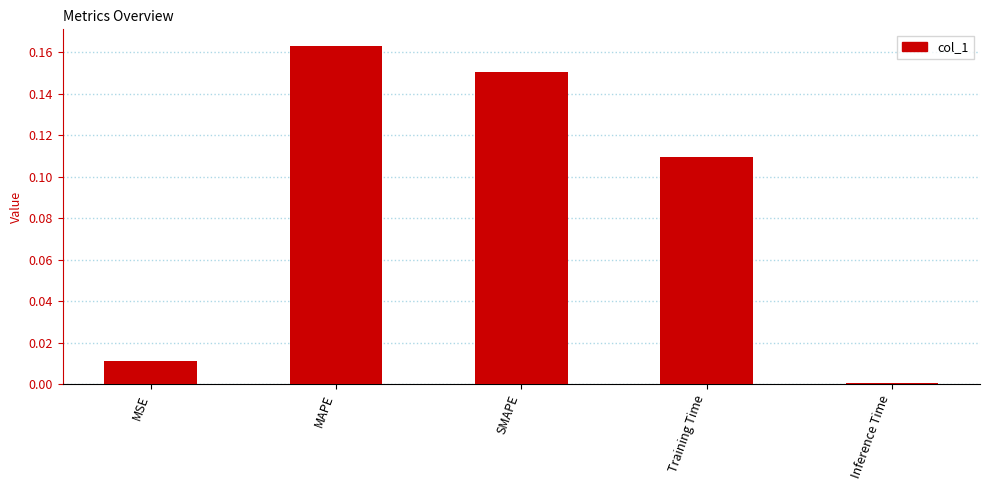

At which category does the chart reach its peak across all series?

MAPE